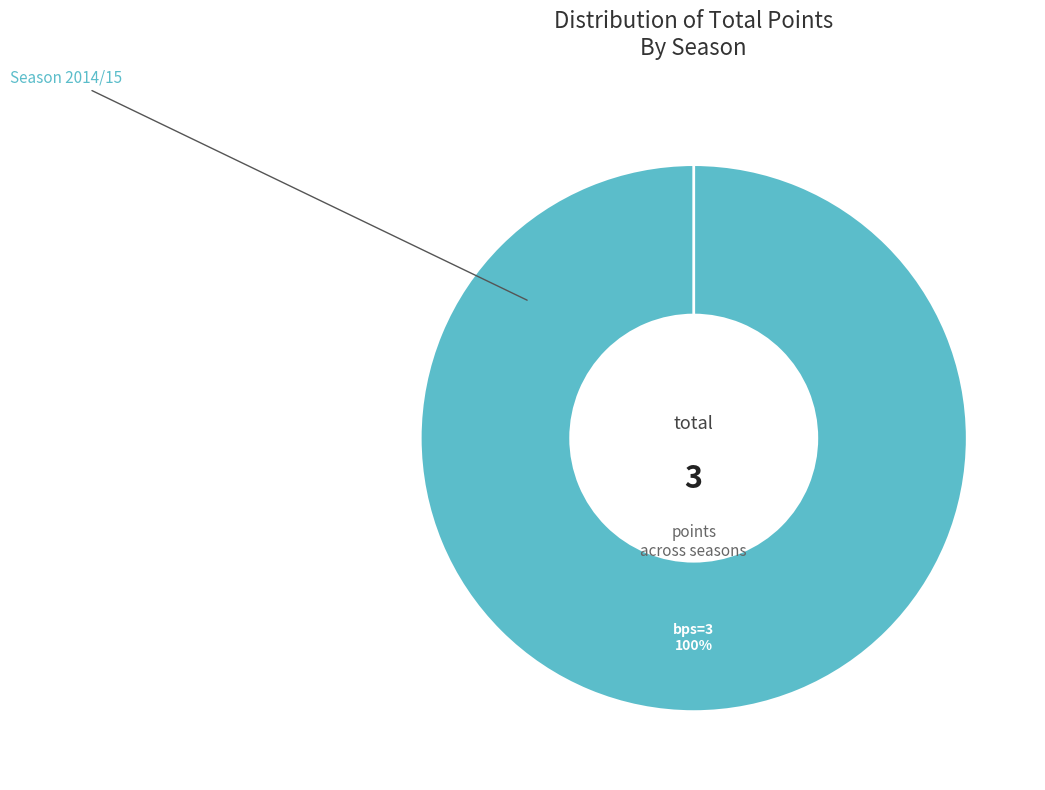

Which slice represents more than half of the pie?

Season 2014/15 (bps=6)